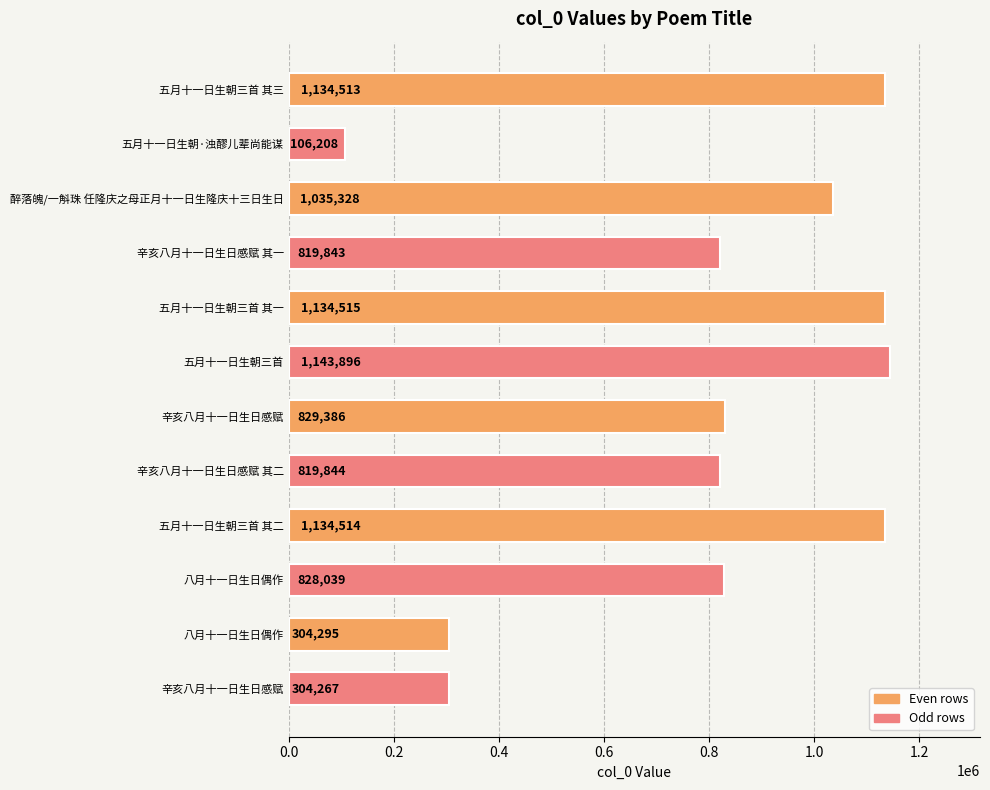

Where is the data nearest to the value 625052?

辛亥八月十一日生日感赋 其一